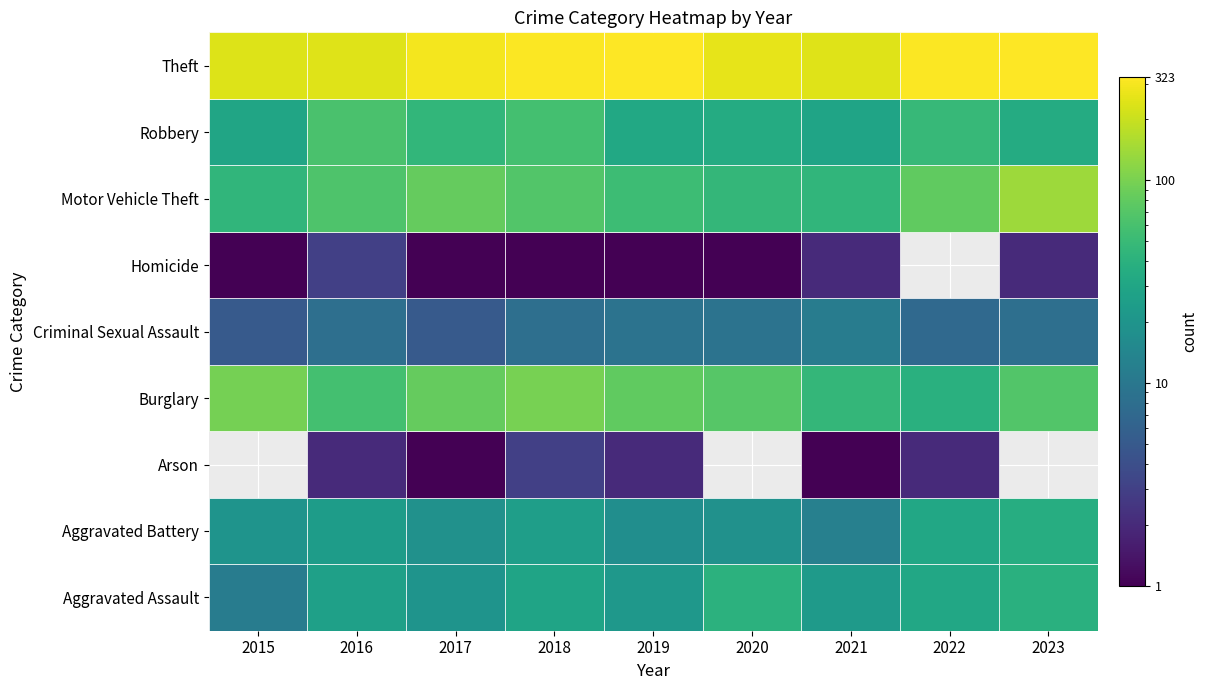

Is the value of Theft at 2018 greater than the value of Arson at 2022?

Yes